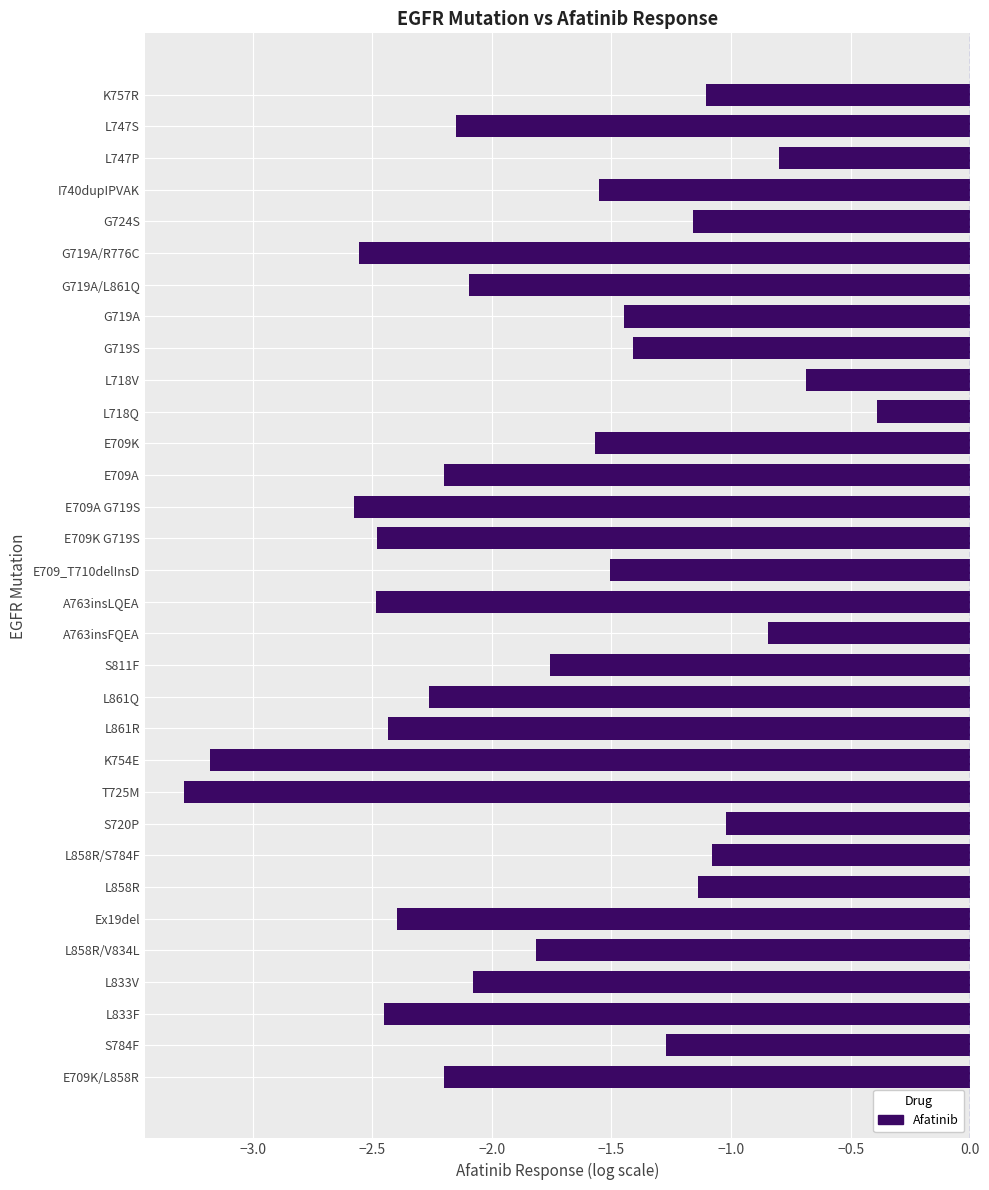

Count the number of data series in this chart.

1